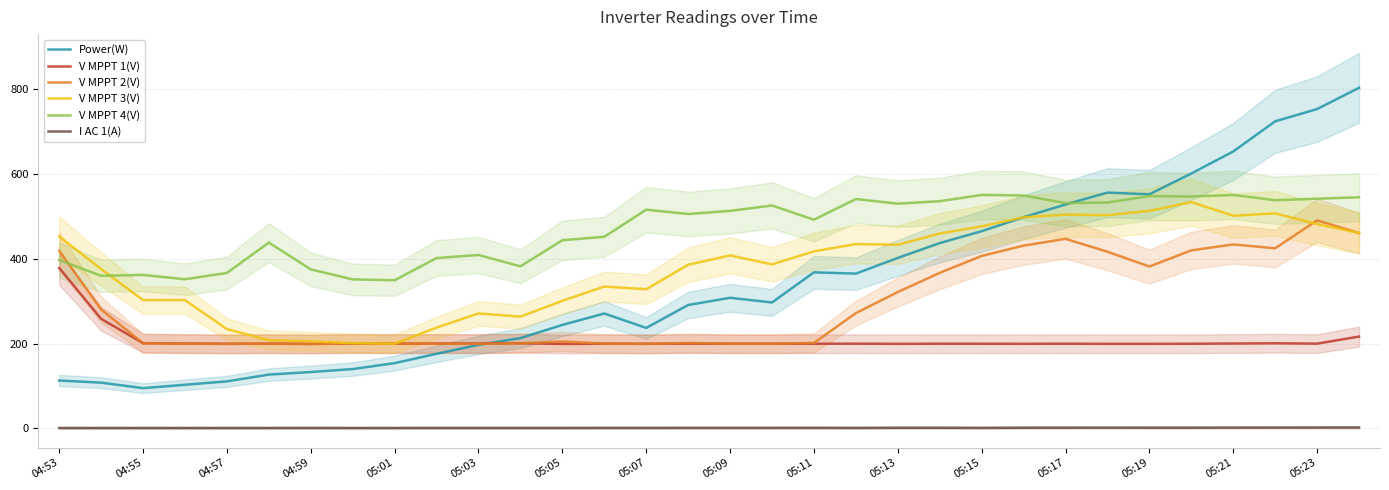

Does the chart have visible grid lines?

Yes